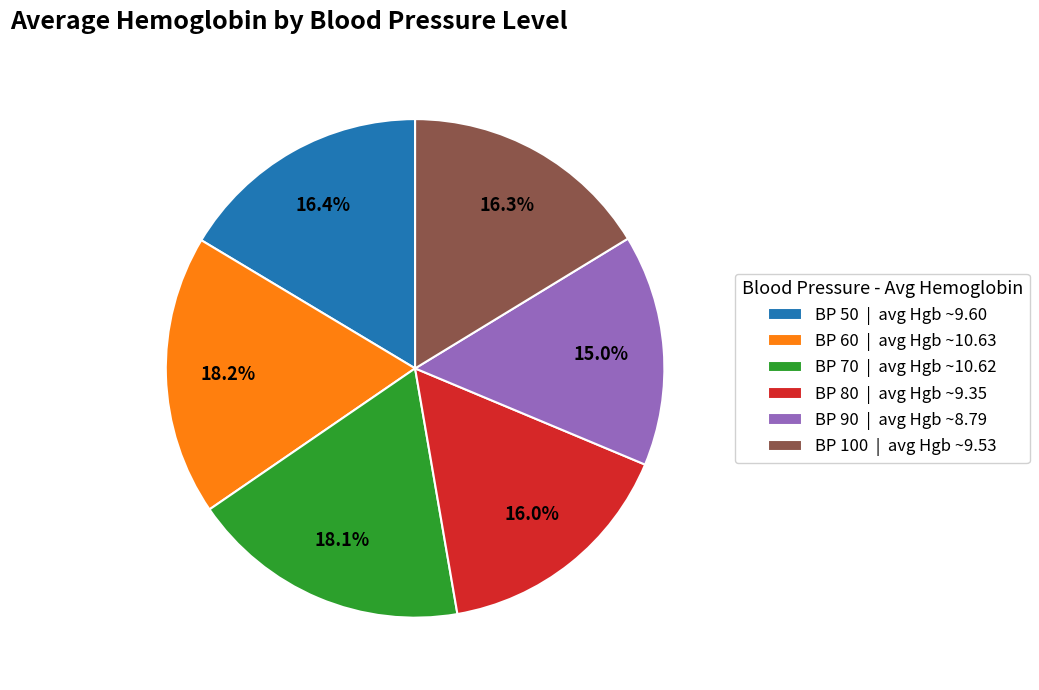

What is the ratio of the value at BP 50 | avg Hgb ~9.60 to the value at BP 70 | avg Hgb ~10.62?

0.9